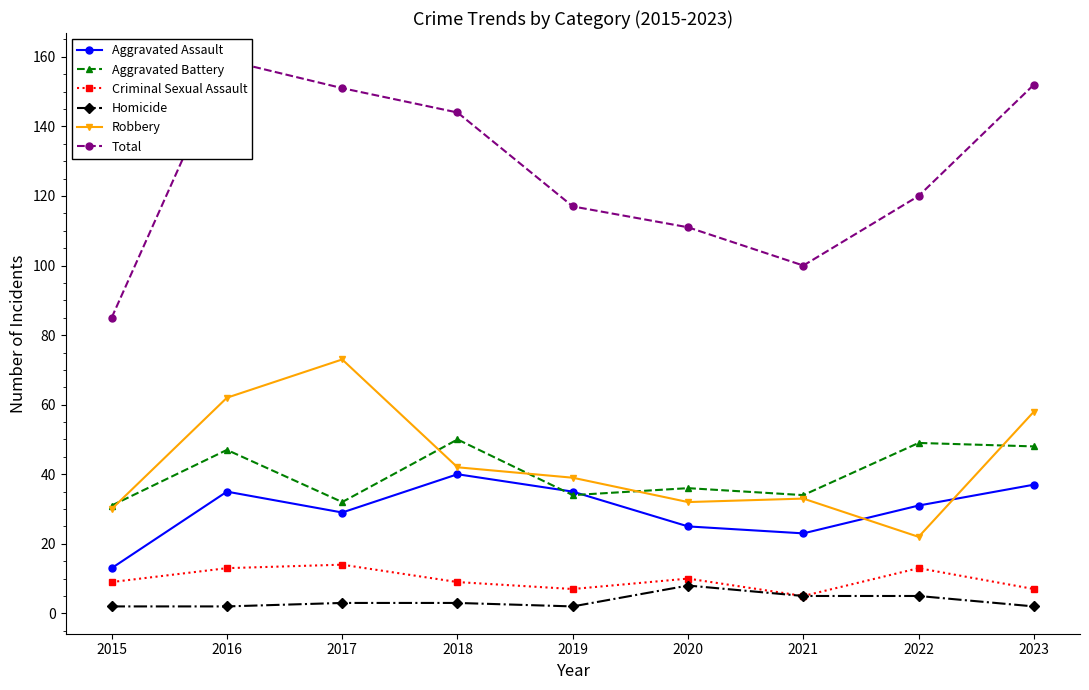

What is the difference between the maximum and minimum values in the Aggravated Battery series?

19